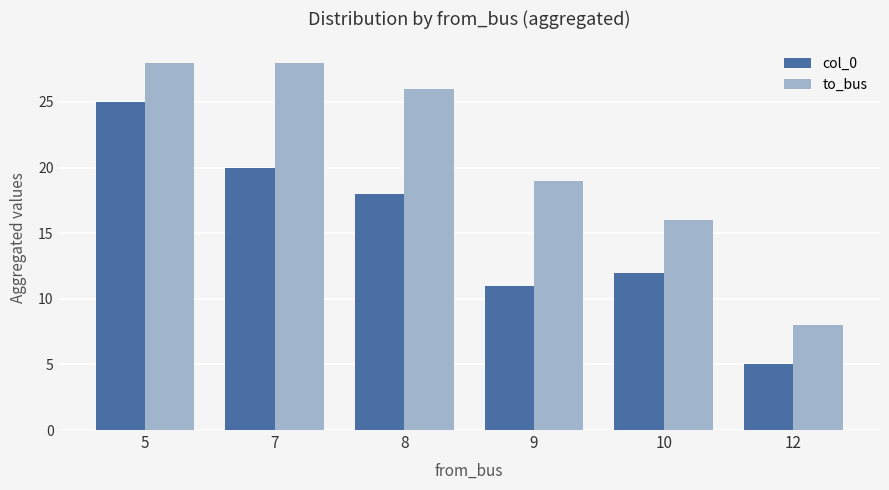

Rank the series by their average value, from lowest to highest.

col_0, to_bus